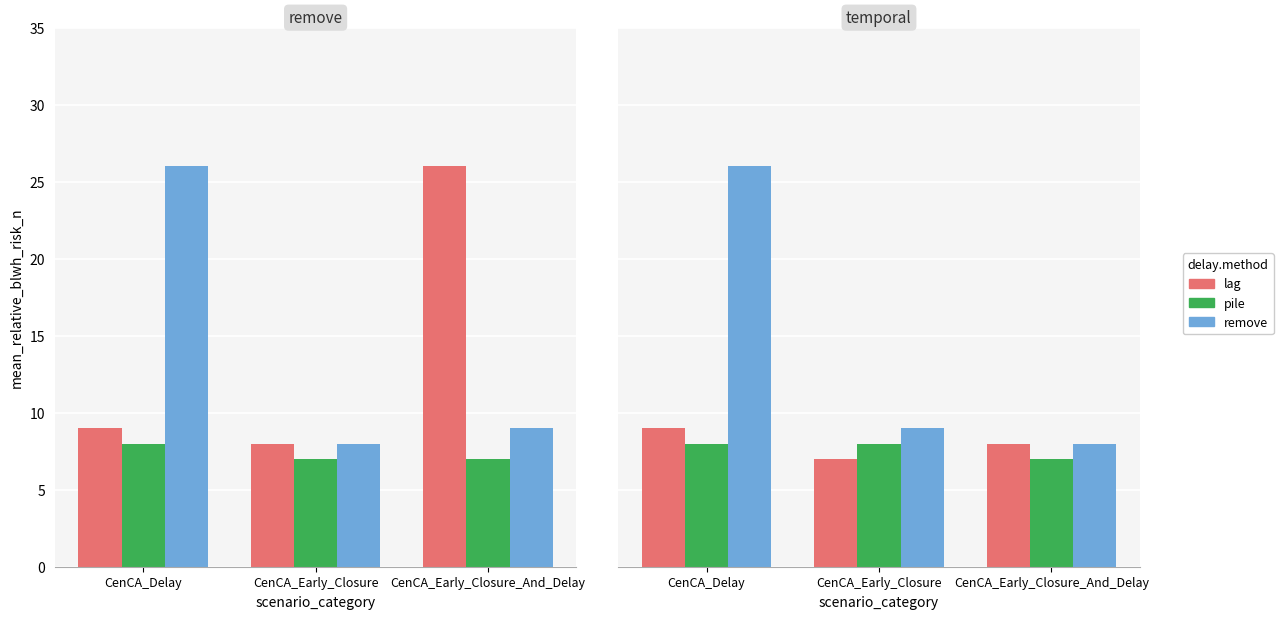

Which category has the lowest value in the remove series?

CenCA_Early_Closure_And_Delay